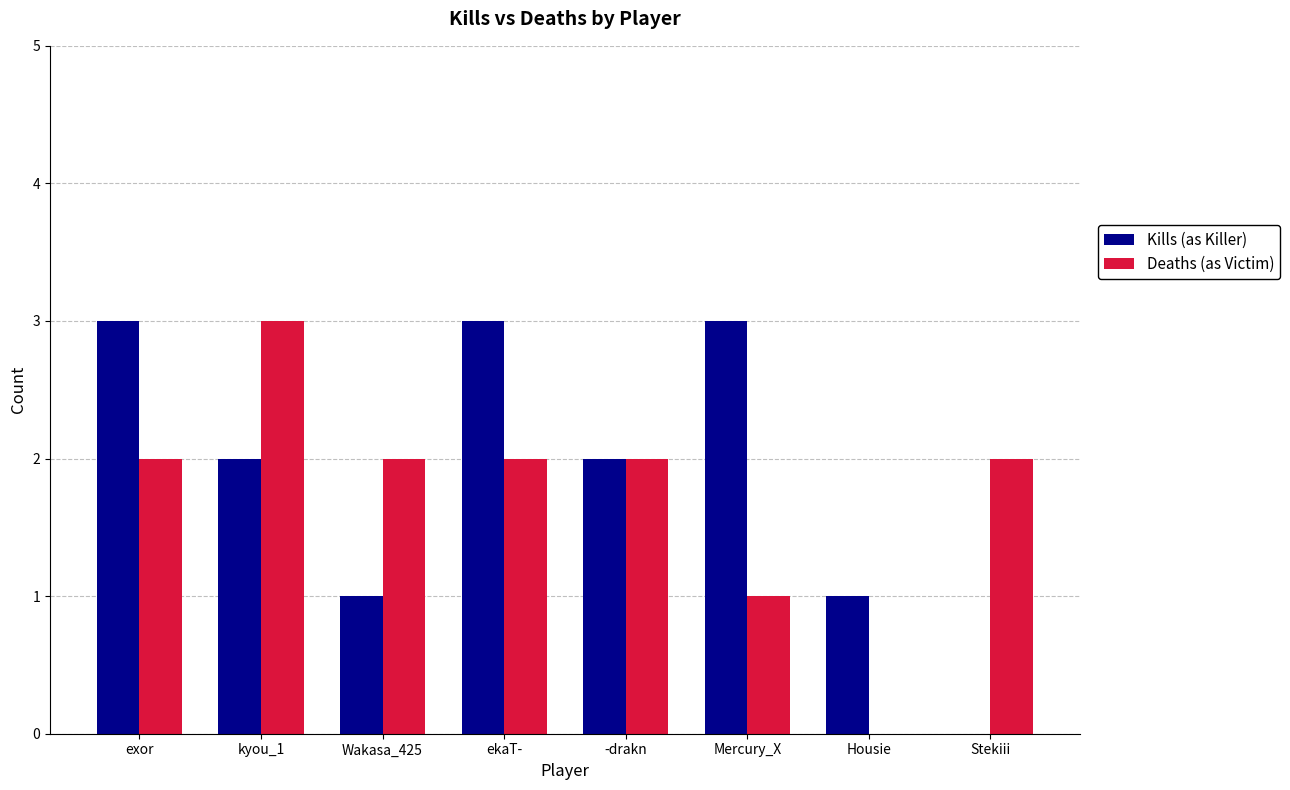

Which series changed the most between exor and -drakn?

Kills (as Killer)